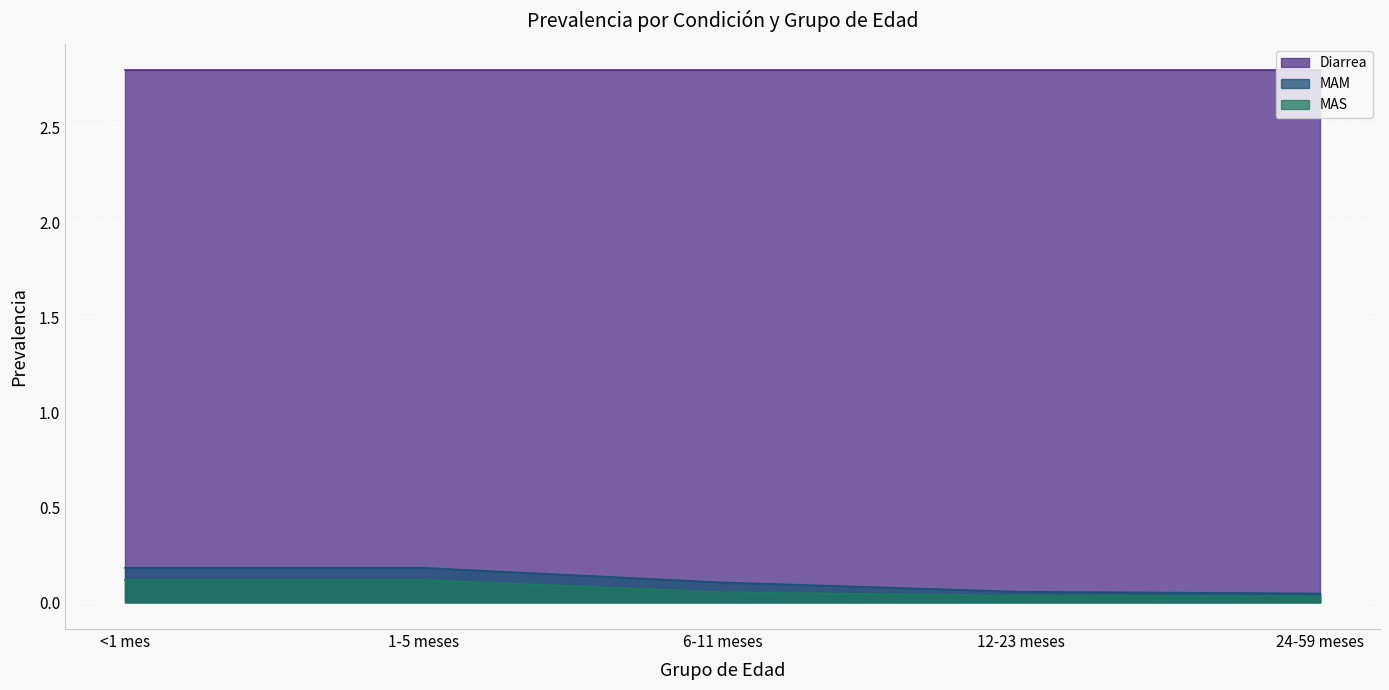

What is the total value across all series at 12-23 meses?

2.9